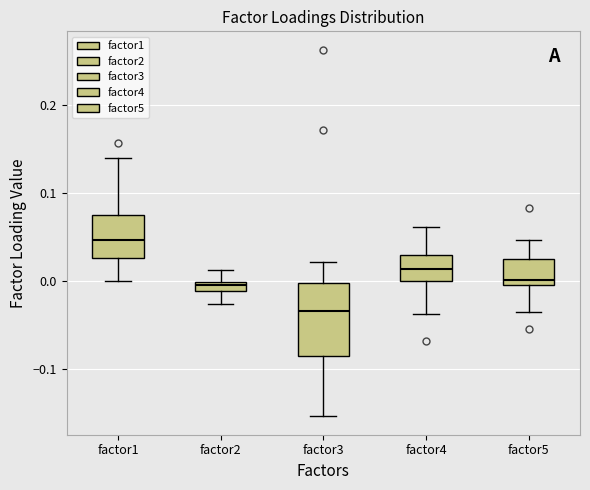

Where is the upper edge of the box for factor1 on the y-axis? The values are not printed on the chart, so give them approximately, as read against the axis.

0.08